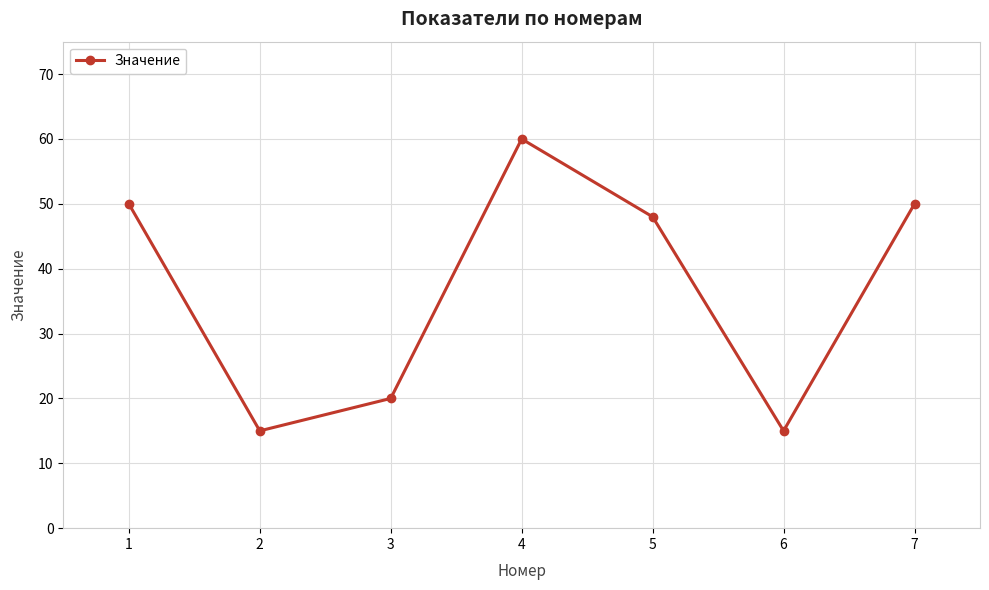

Which has a higher value, 6 or 1?

1